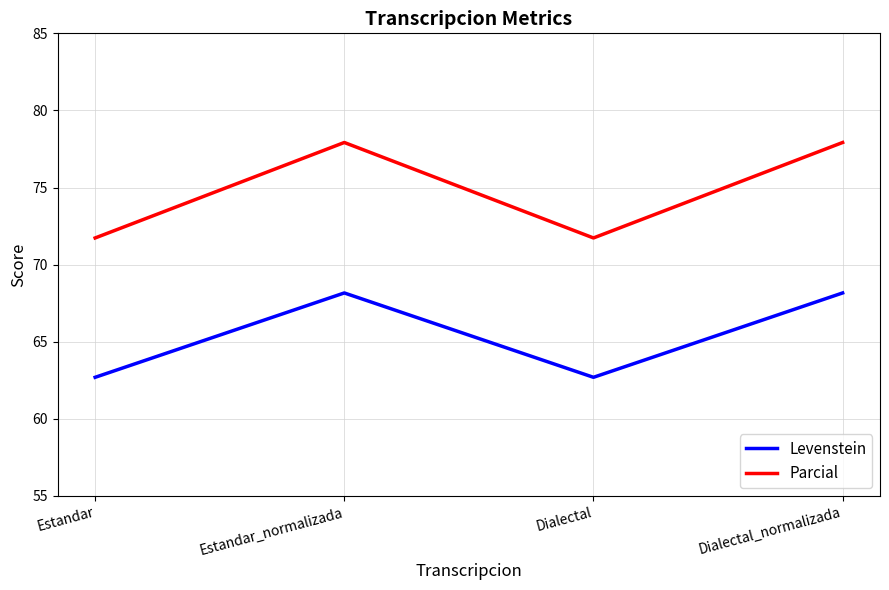

How many lines are shown in the chart?

2